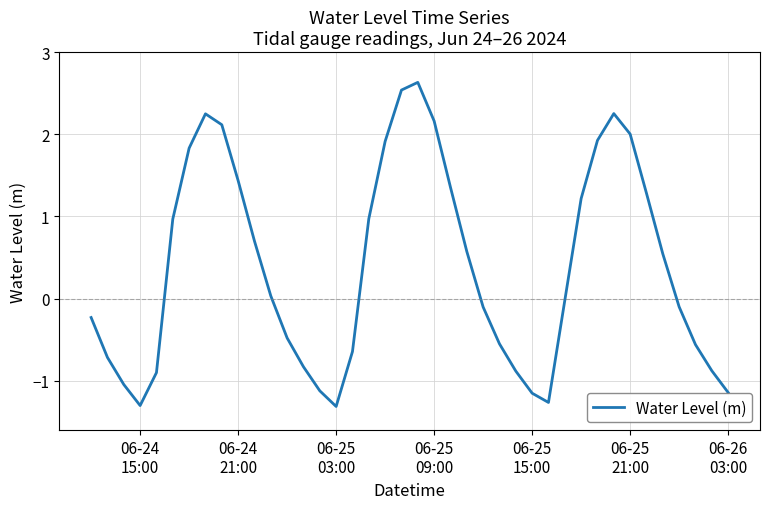

What is the maximum value shown in the chart?

2.6